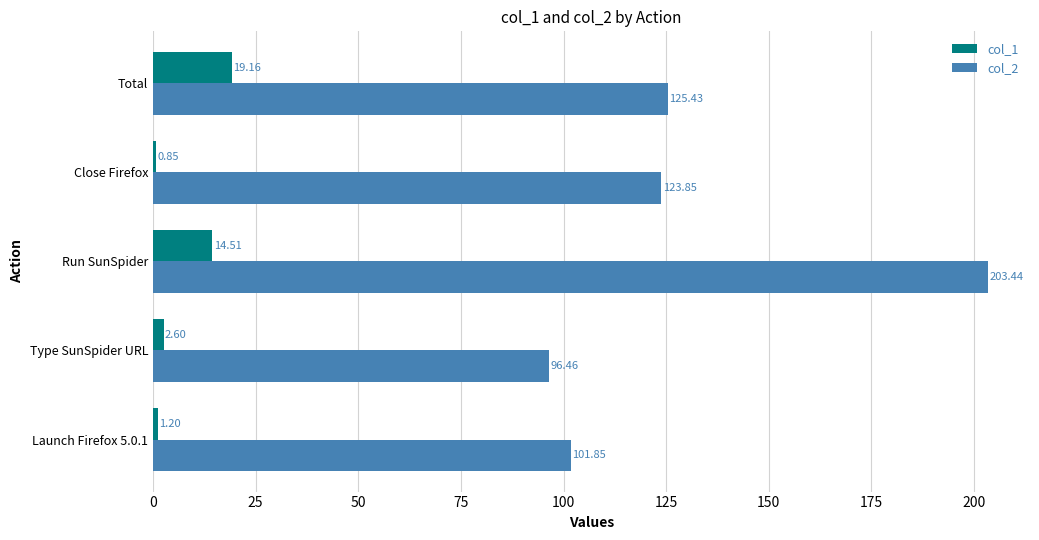

What is the difference between the second highest and second lowest values in the col_2 series?

23.6